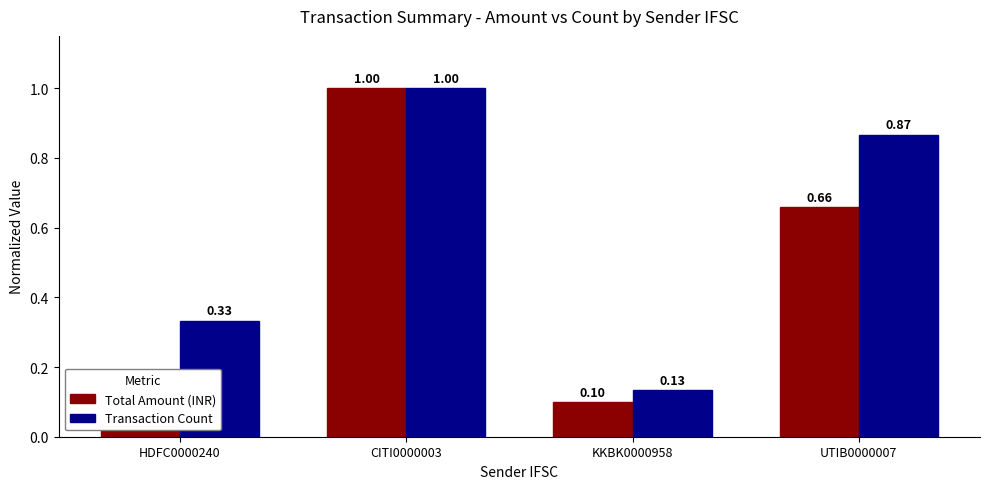

At UTIB0000007, list the series in order from largest to smallest.

Transaction Count, Total Amount (INR)